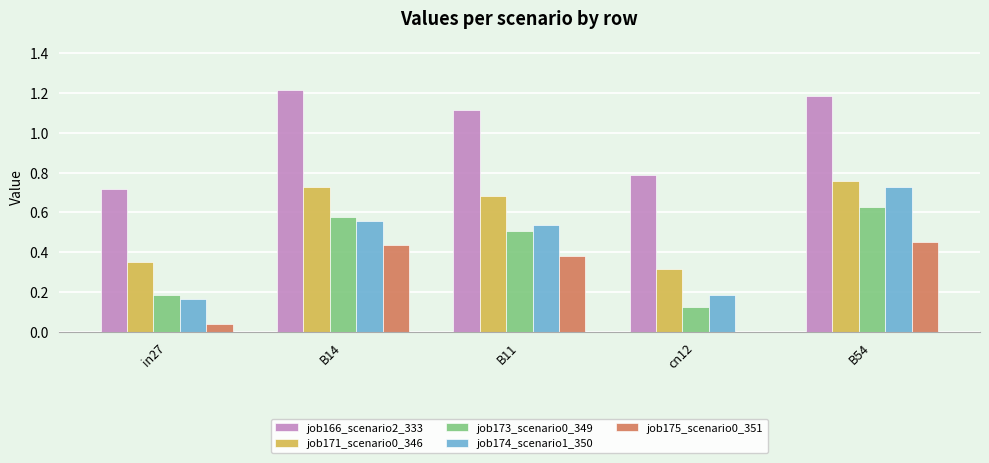

Is it true that job171_scenario0_346 equals 0.3 at B14?

False